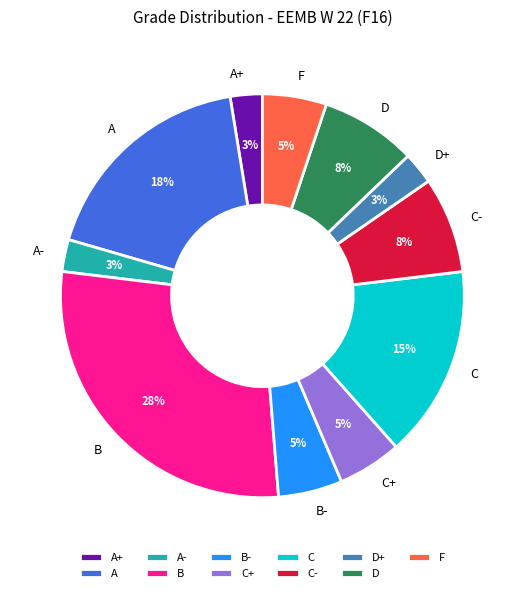

To the nearest percent, what is the average slice percentage?

9%